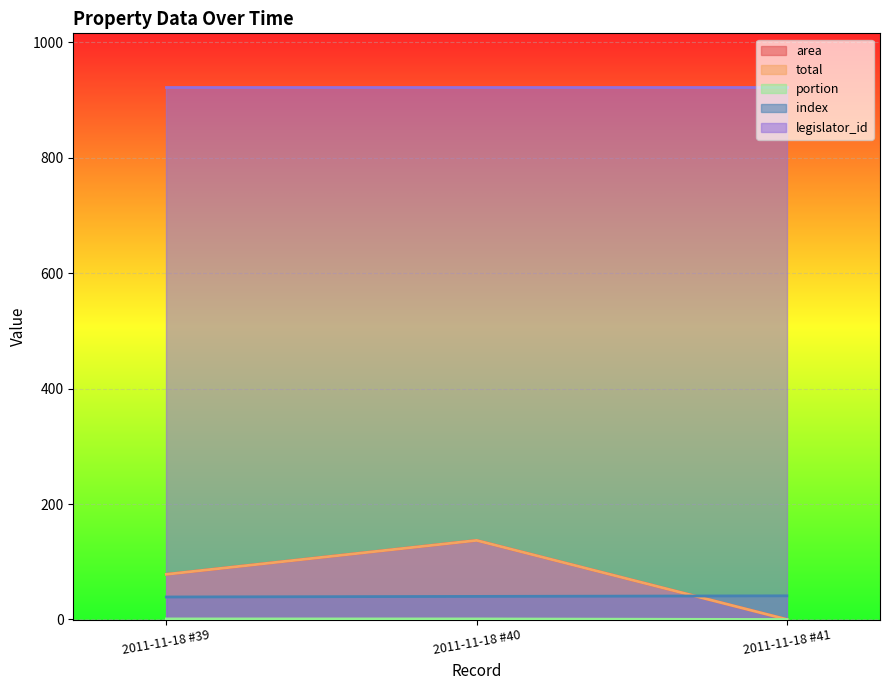

Where is area nearest to the value 68?

2011-11-18 #39